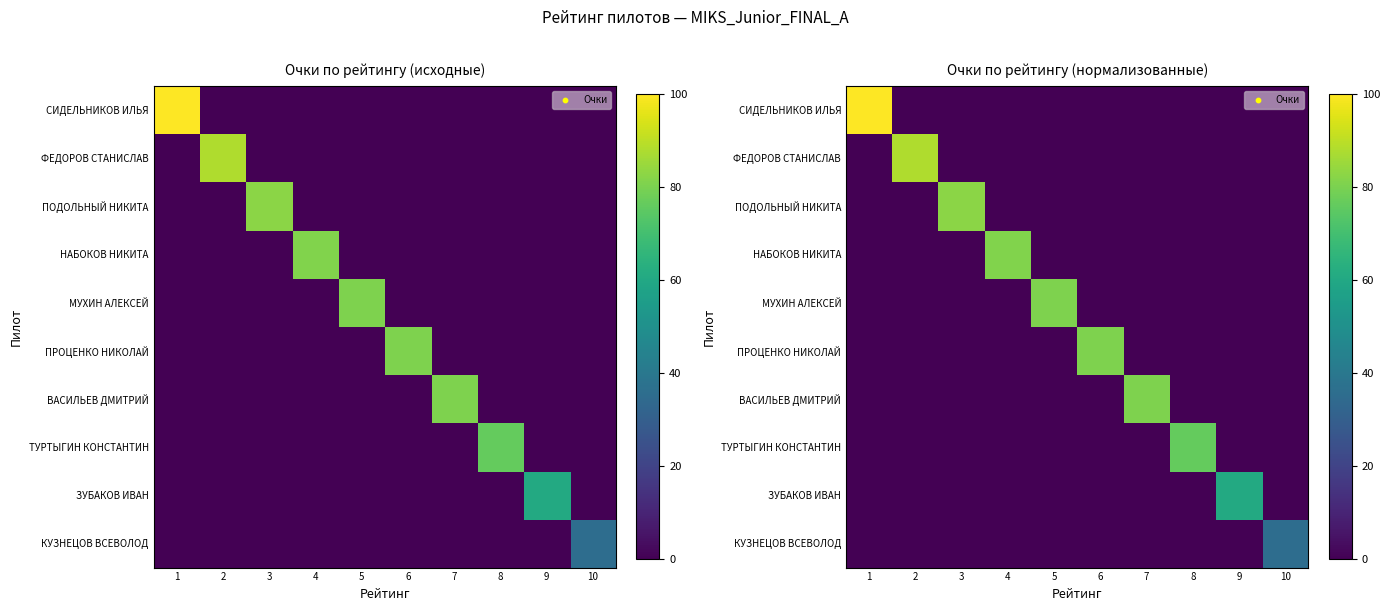

Between 2 and 6, which is larger?

2